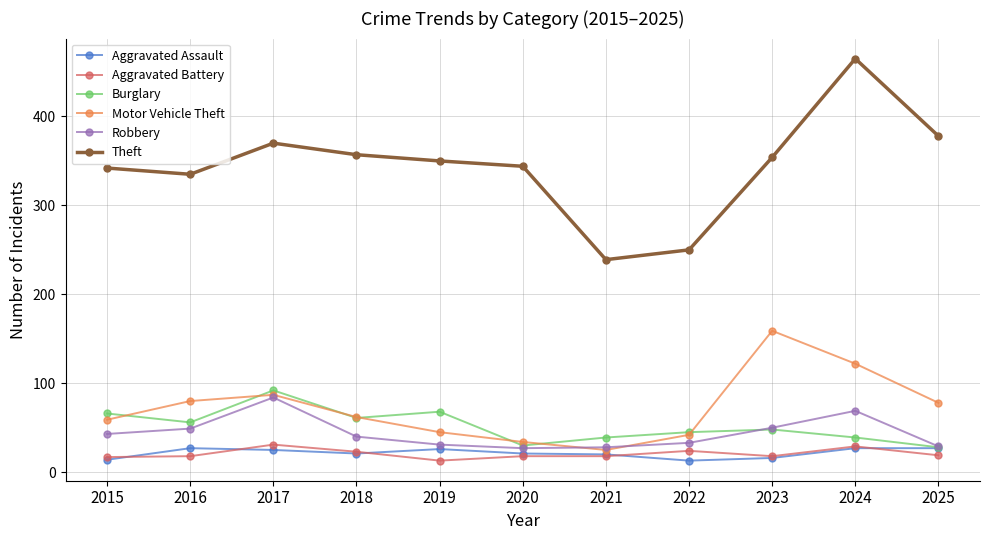

How many interior local valleys does the Burglary series have?

3